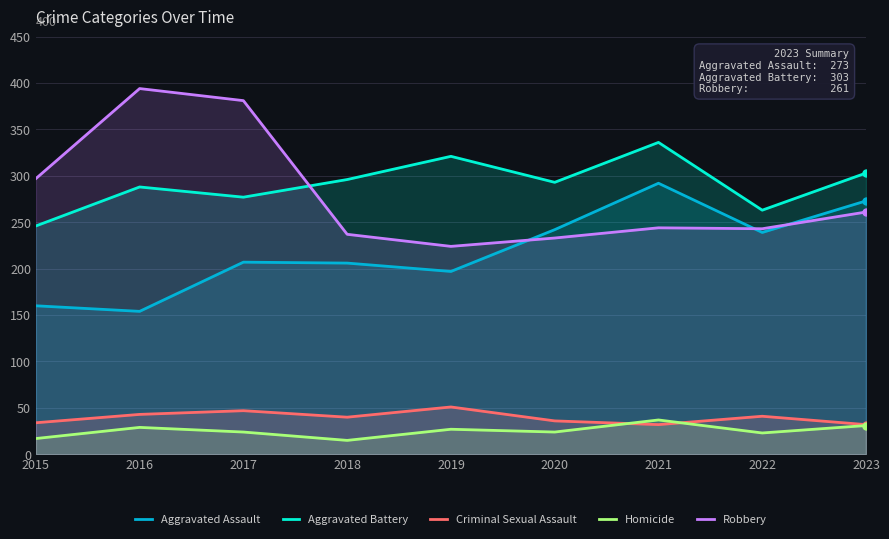

How many data points in Homicide are above 24?

4